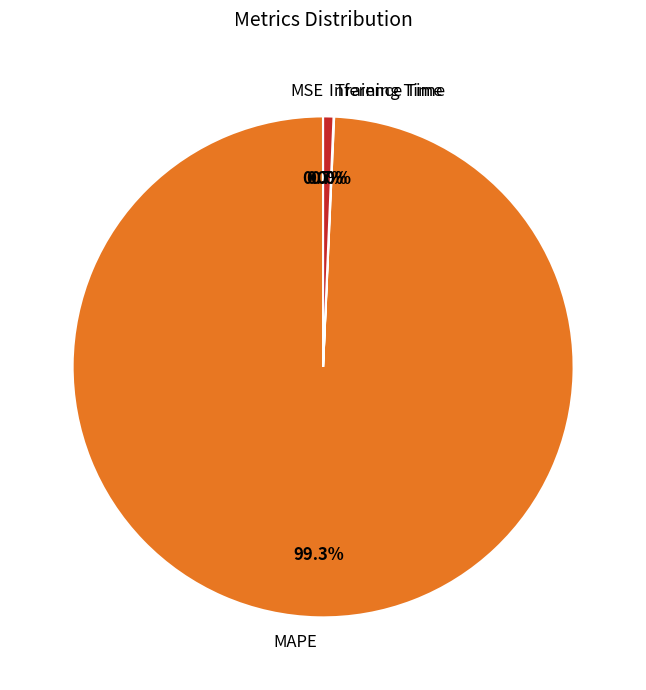

The Inference Time slice represents 12% of the pie. True or false?

False